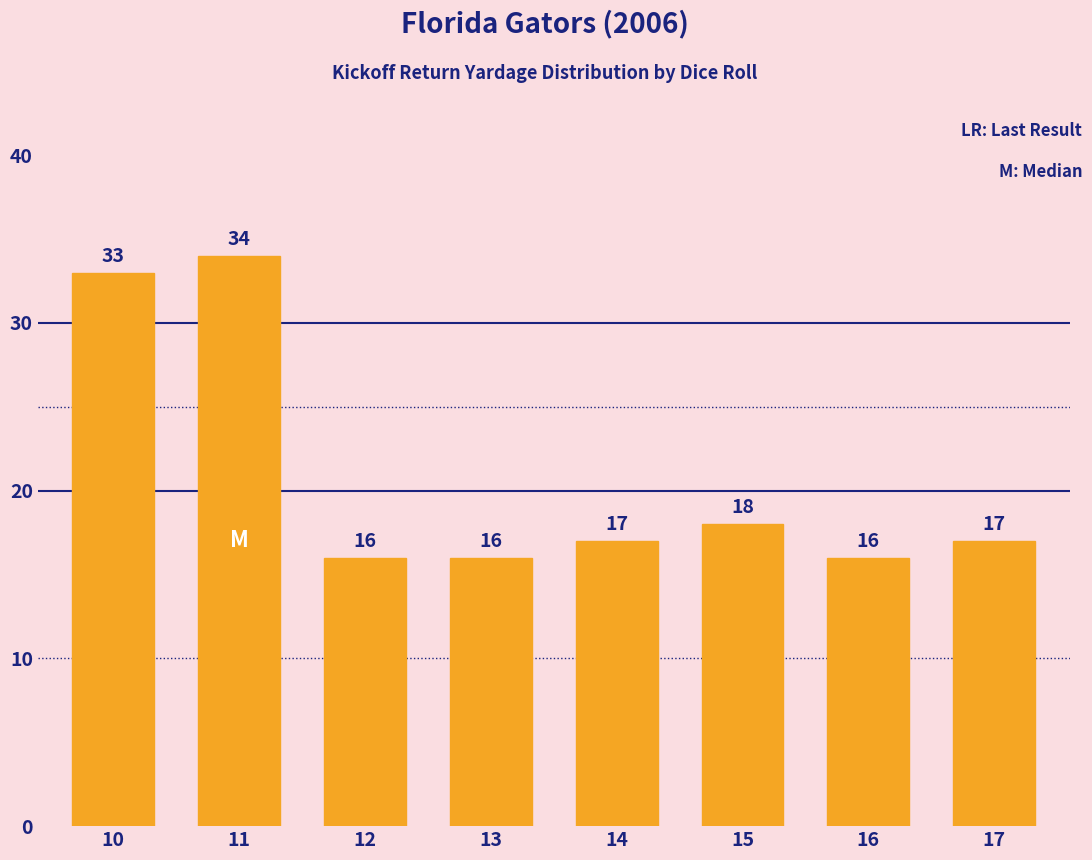

The chart shows a value of 5 at 12. True or false?

False